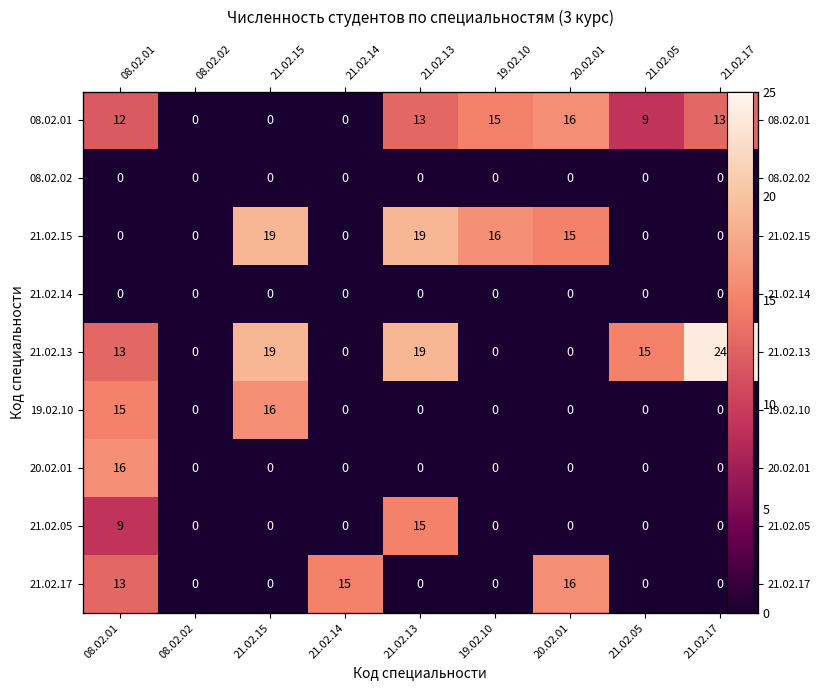

Which series has the largest range (max minus min)?

21.02.13